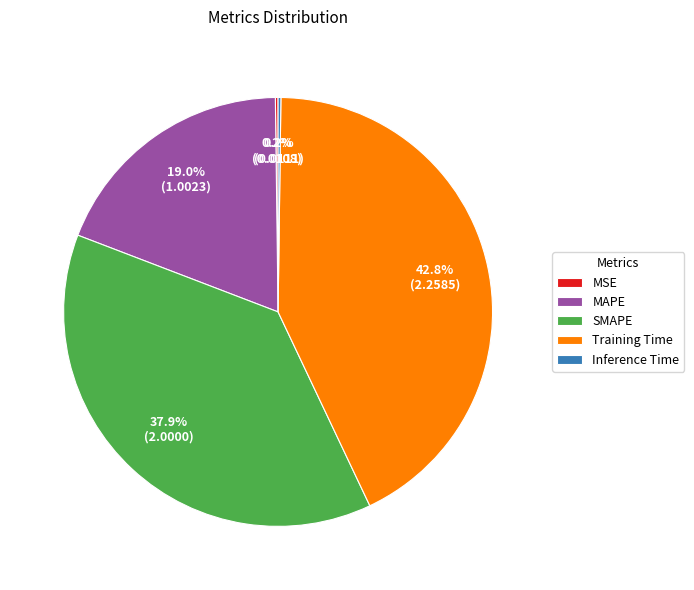

What percentage is the SMAPE slice, to the nearest percent?

38%